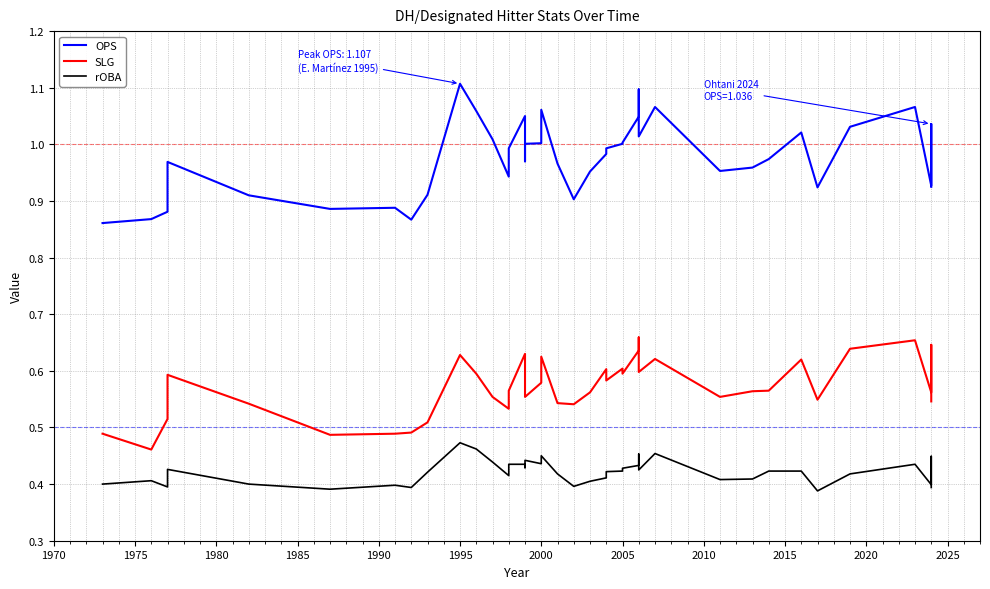

How many interior local peaks does the OPS series have?

10